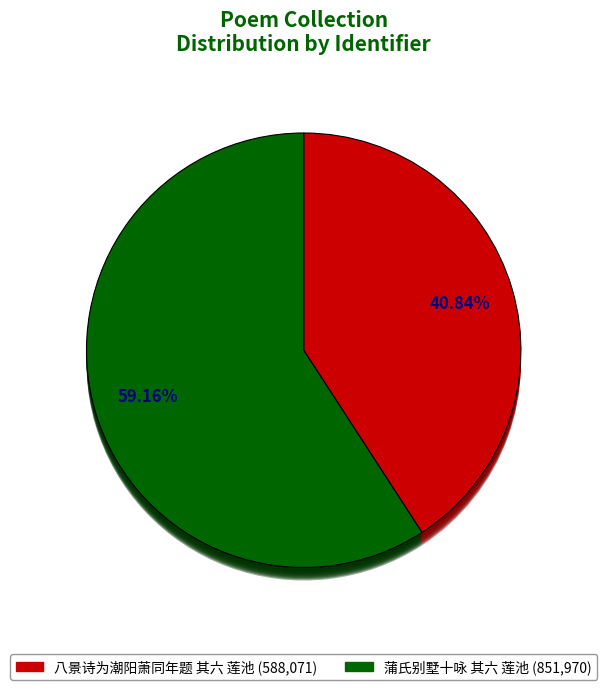

To the nearest percent, what is the average slice percentage?

50%